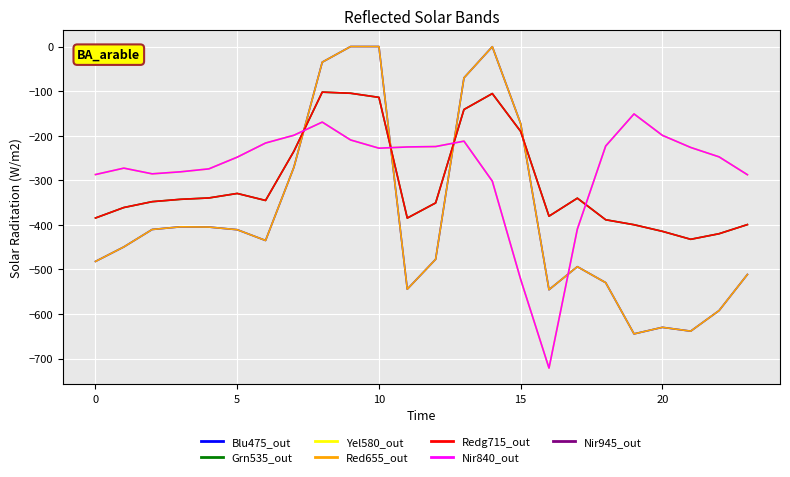

What is the label of the 22nd point from the left?

21